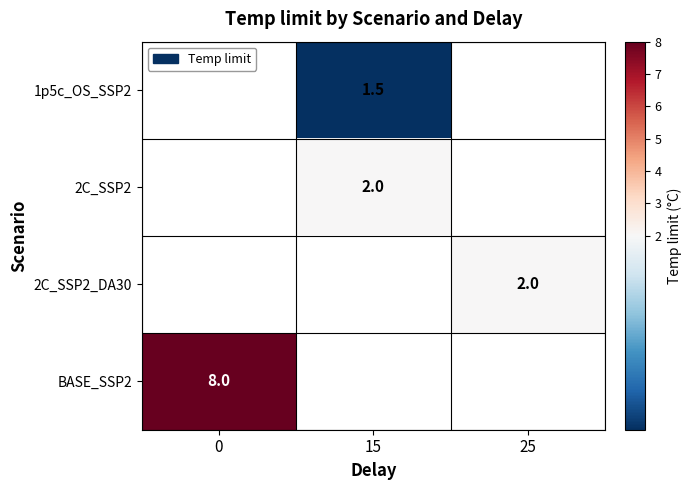

Which series has the widest spread of values?

row_3